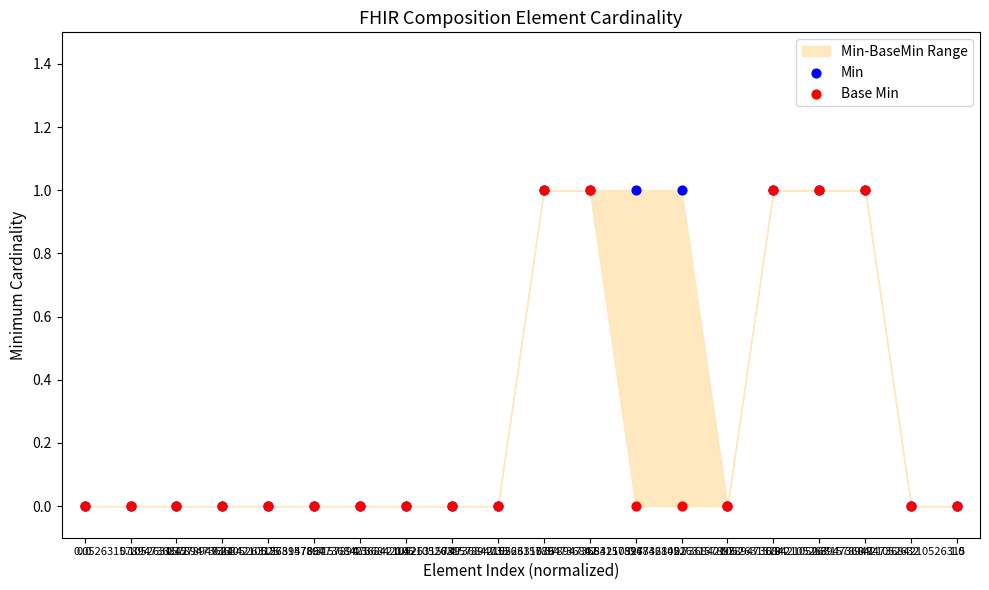

Which series contains the highest Y value?

Min